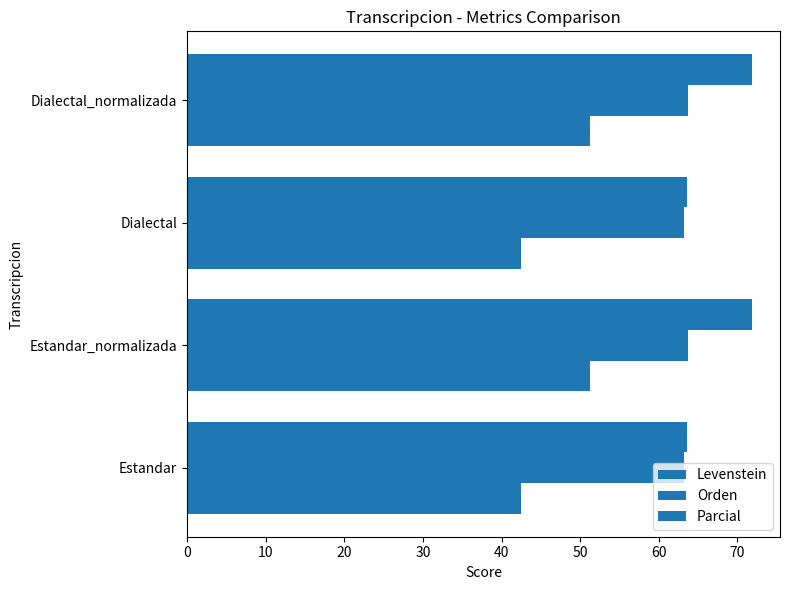

Reading left to right, list all the values displayed in this chart.

Levenstein: 0=42.5	10=51.3	20=42.5	30=51.3
Orden: 0=63.2	10=63.7	20=63.2	30=63.7
Parcial: 0=63.6	10=71.8	20=63.6	30=71.8